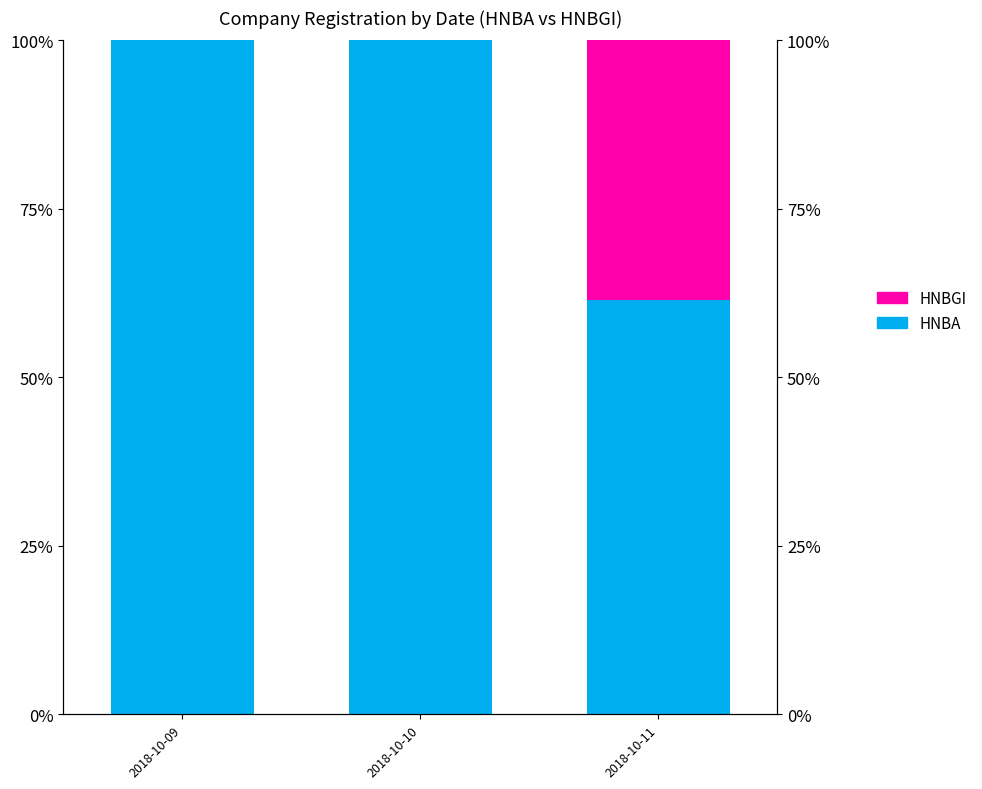

At which category does the chart reach its minimum across all series?

2018-10-09